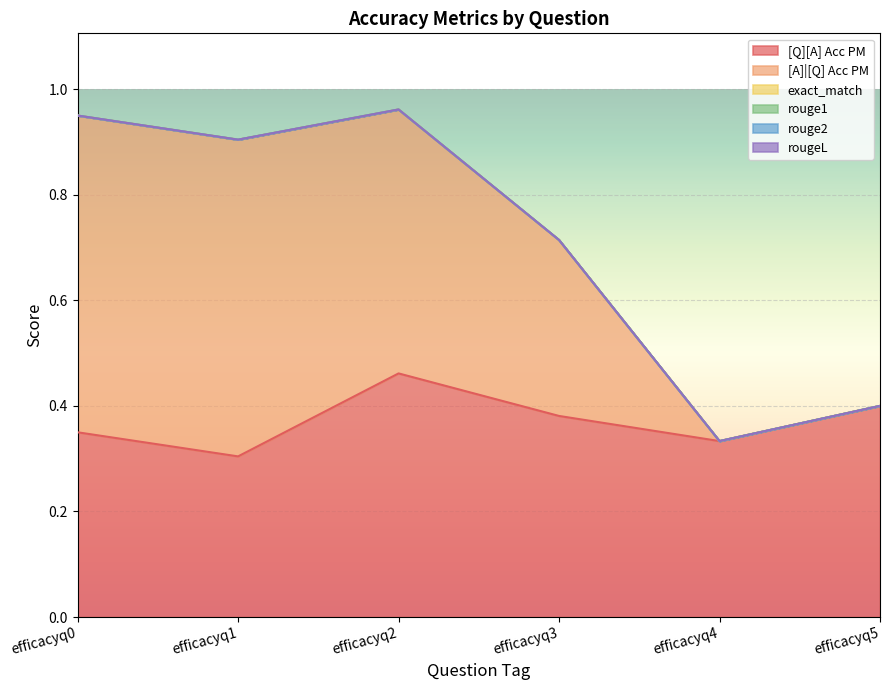

Is it true that rouge2 equals 0.0 at efficacyq2?

True